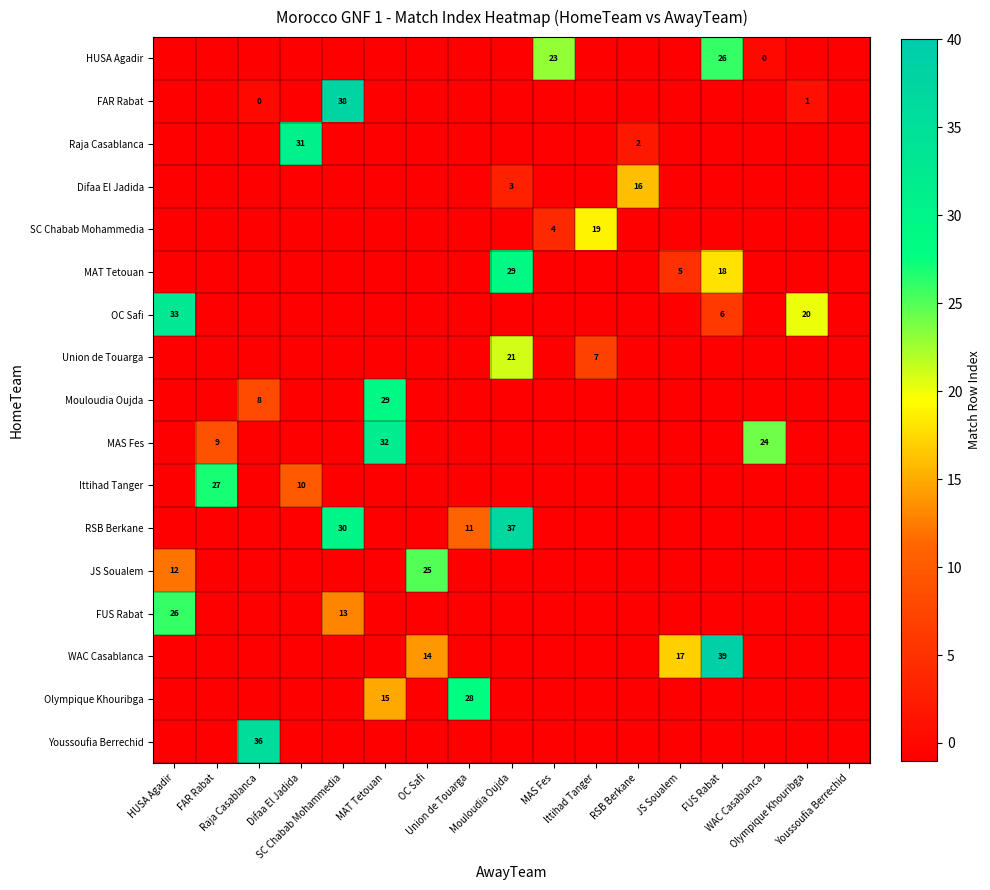

How many values in RSB Berkane are above zero?

3